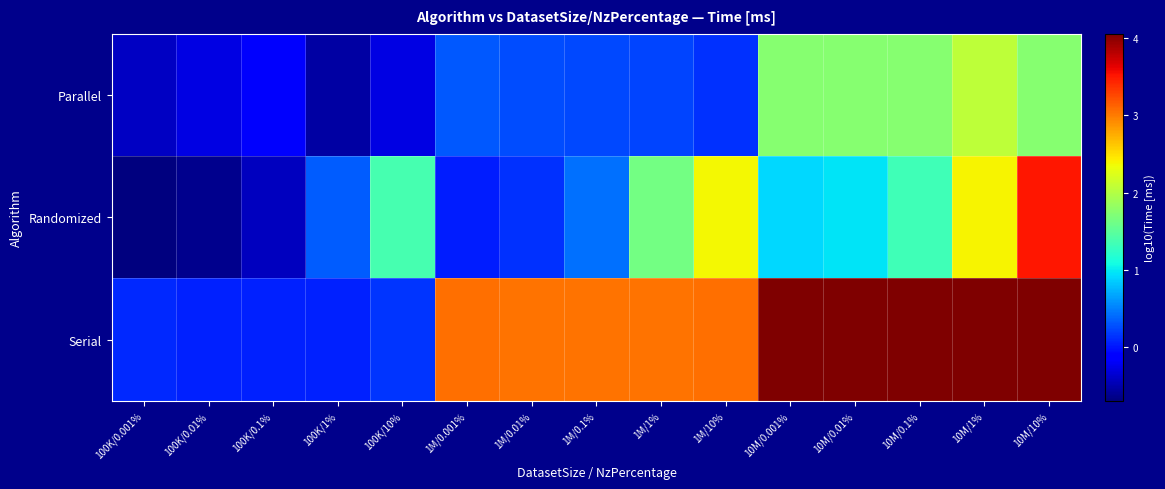

Reading left to right, what are all the values shown in this chart?

Parallel: 100K/0.001%=-0.4	100K/0.01%=-0.3	100K/0.1%=-0.2	100K/1%=-0.5	100K/10%=-0.3	1M/0.001%=0.3	1M/0.01%=0.3	1M/0.1%=0.2	1M/1%=0.2	1M/10%=0.1	10M/0.001%=1.7	10M/0.01%=1.7	10M/0.1%=1.7	10M/1%=2.1	10M/10%=1.7
Randomized: 100K/0.001%=-0.7	100K/0.01%=-0.6	100K/0.1%=-0.4	100K/1%=0.3	100K/10%=1.4	1M/0.001%=0.0	1M/0.01%=0.1	1M/0.1%=0.4	1M/1%=1.6	1M/10%=2.4	10M/0.001%=0.9	10M/0.01%=1.0	10M/0.1%=1.3	10M/1%=2.4	10M/10%=3.5
Serial: 100K/0.001%=0.1	100K/0.01%=0.1	100K/0.1%=0.1	100K/1%=0.0	100K/10%=0.1	1M/0.001%=3.1	1M/0.01%=3.0	1M/0.1%=3.0	1M/1%=3.0	1M/10%=3.1	10M/0.001%=4.1	10M/0.01%=4.0	10M/0.1%=4.0	10M/1%=4.0	10M/10%=4.1